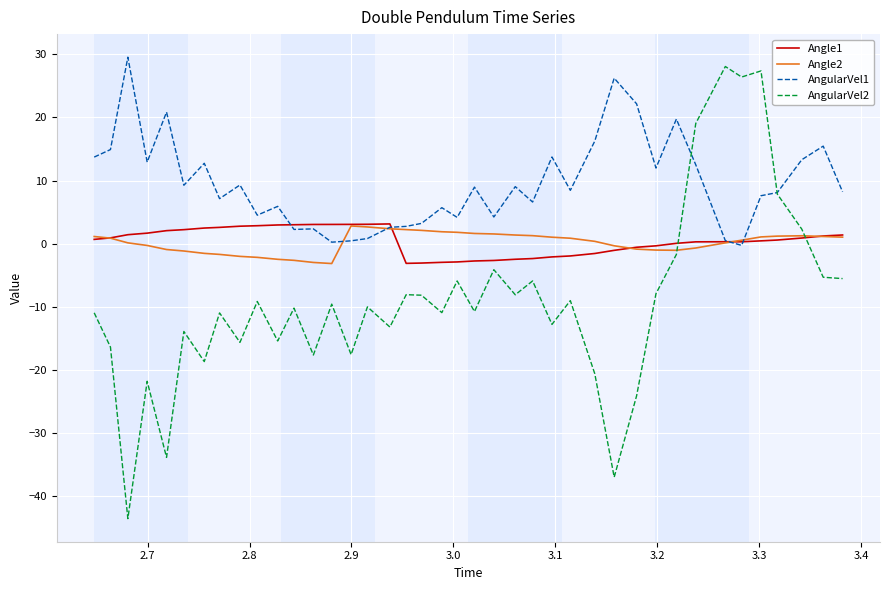

What is the maximum value for Angle1?

3.1